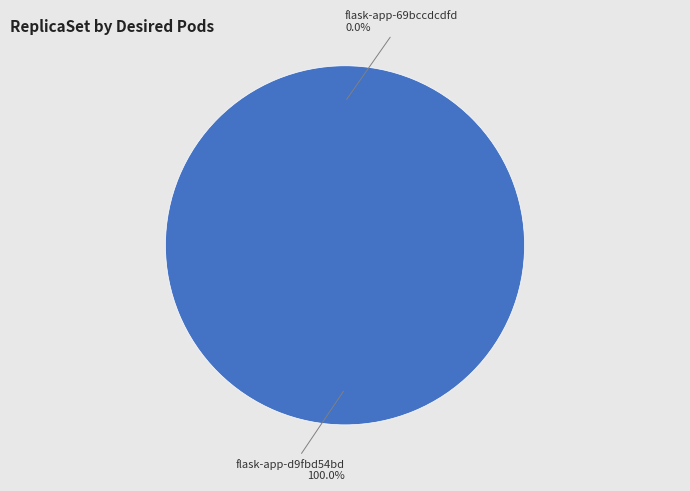

Does replicaset.apps/flask-app-d9fbd54bd represent more than half of the total?

Yes